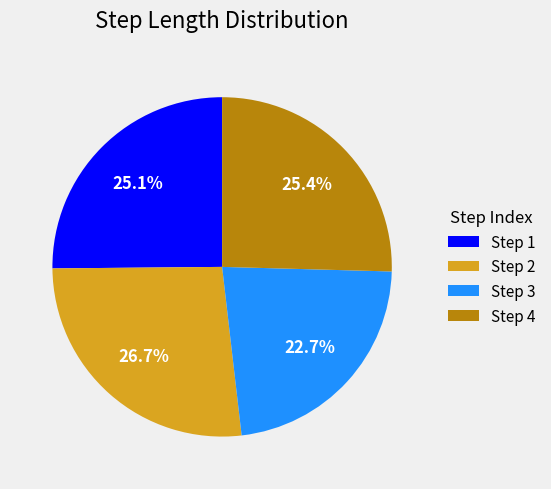

Does Step 3 account for over 50% of the chart?

No